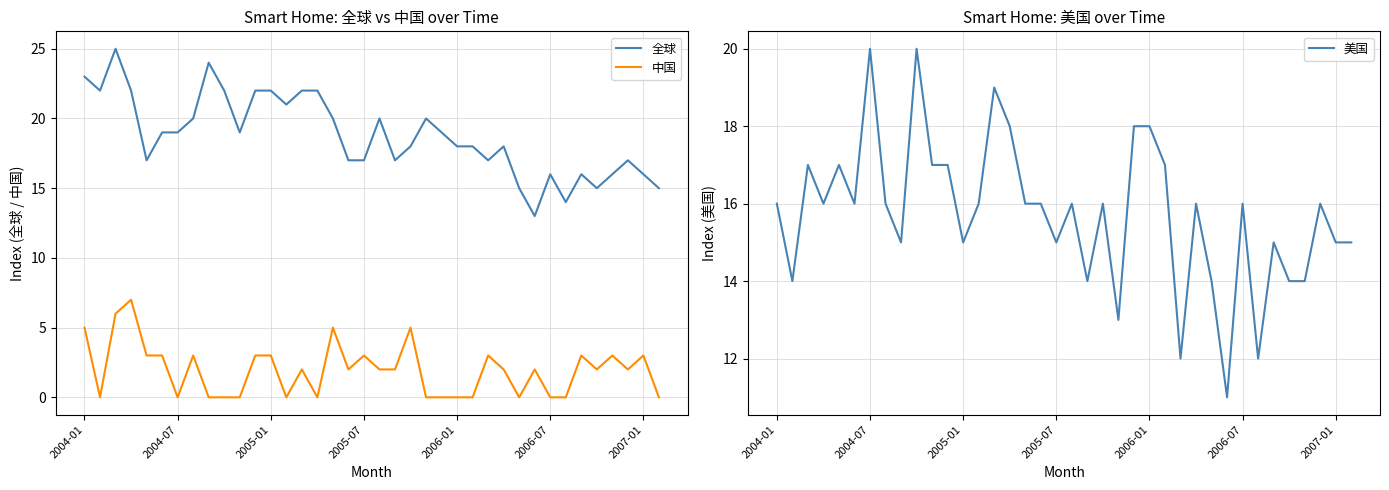

True or false: 中国 has a value of 3 at 2005-07.

True